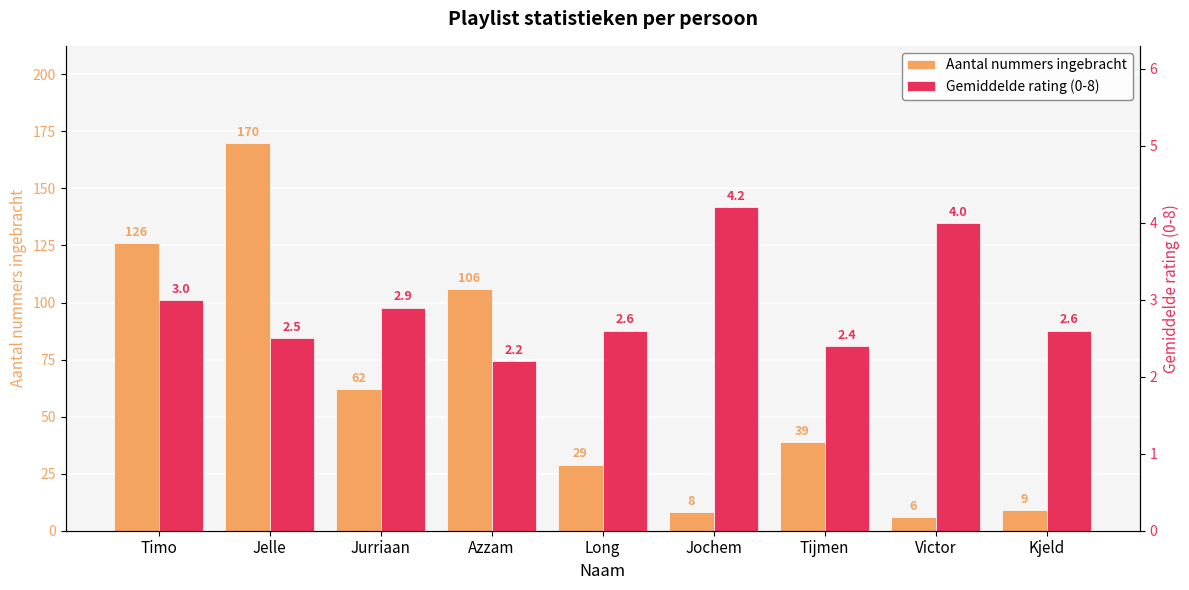

What is the label of the 3rd bar from the right?

Tijmen